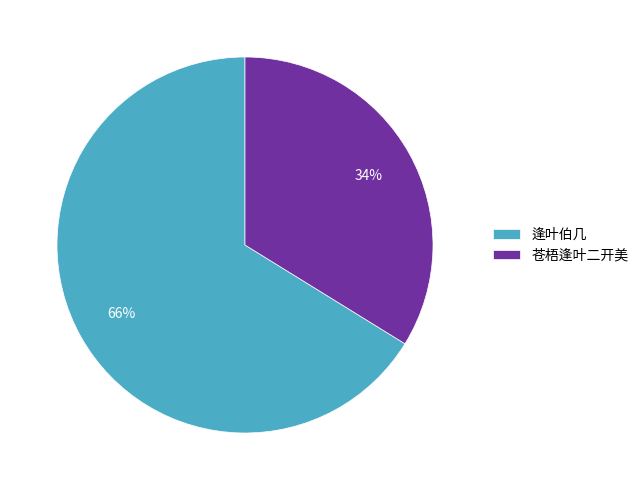

True or false: 苍梧逢叶二开美 accounts for 34% of the total.

True